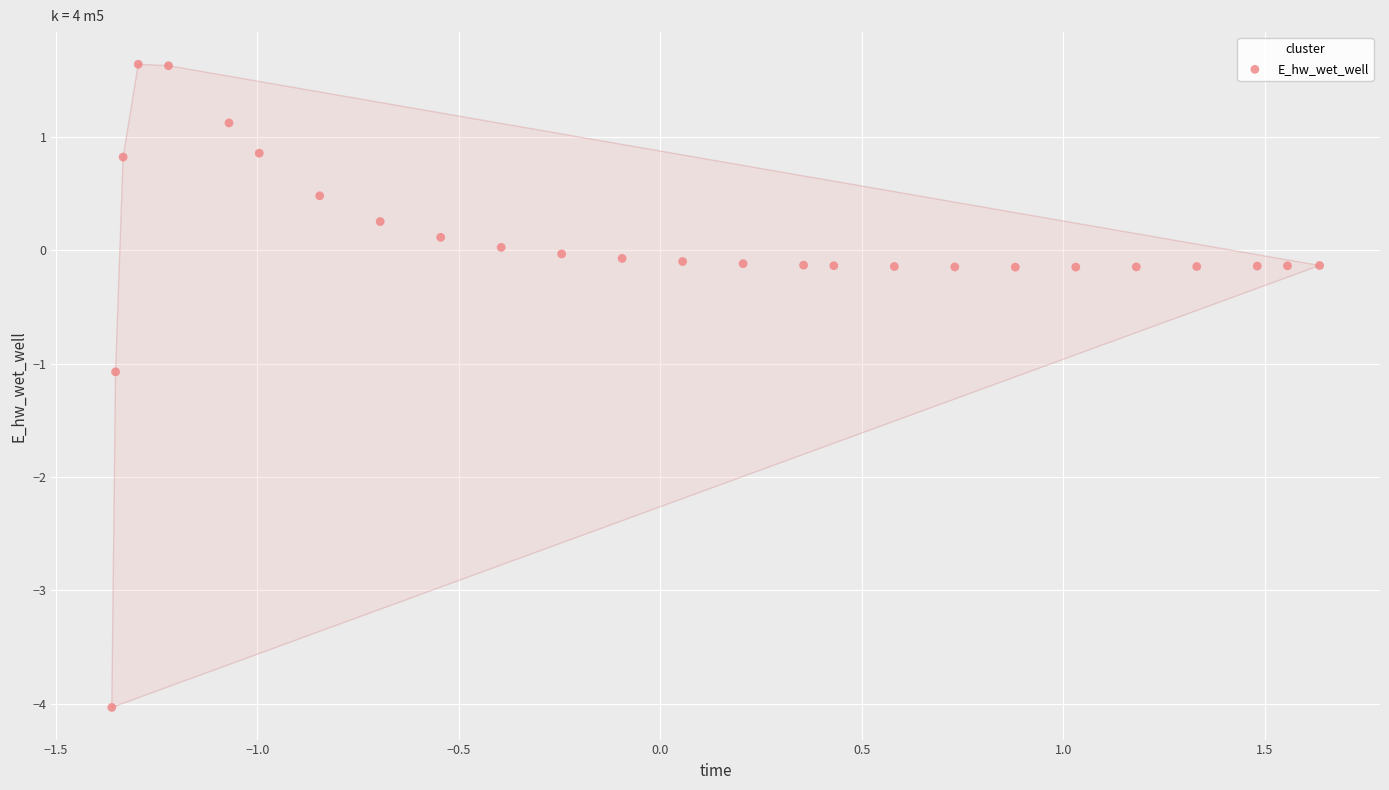

What is the range of X values (max minus min)?

3.0